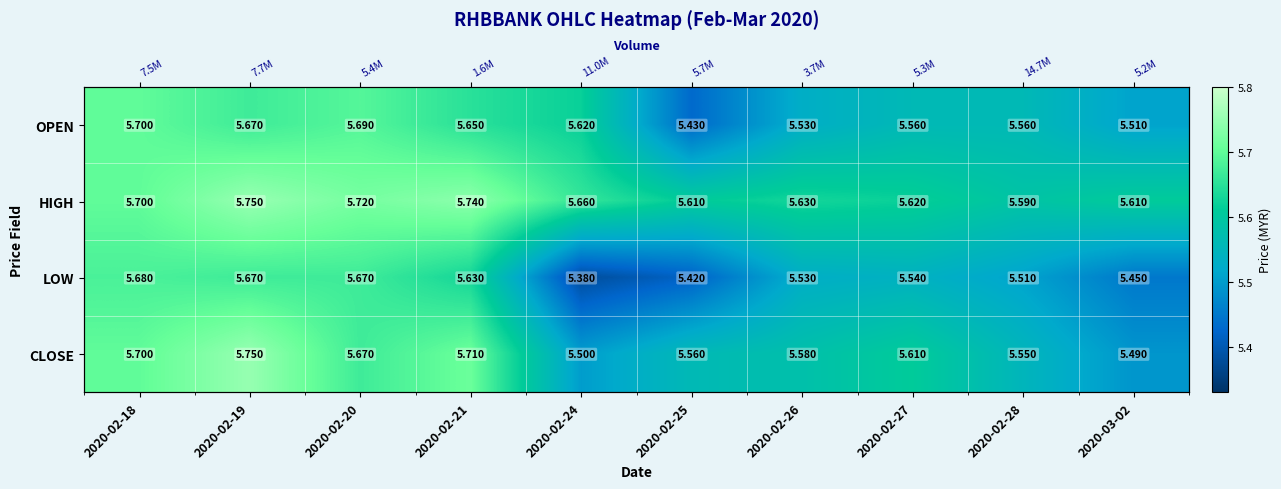

The OPEN series shows 5.4 at 2020-02-25. True or false?

True